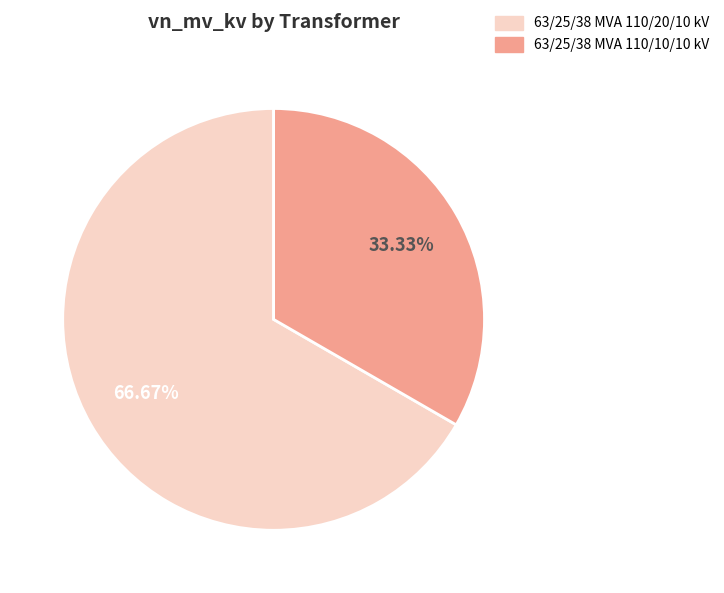

How many segments does this pie chart have?

2